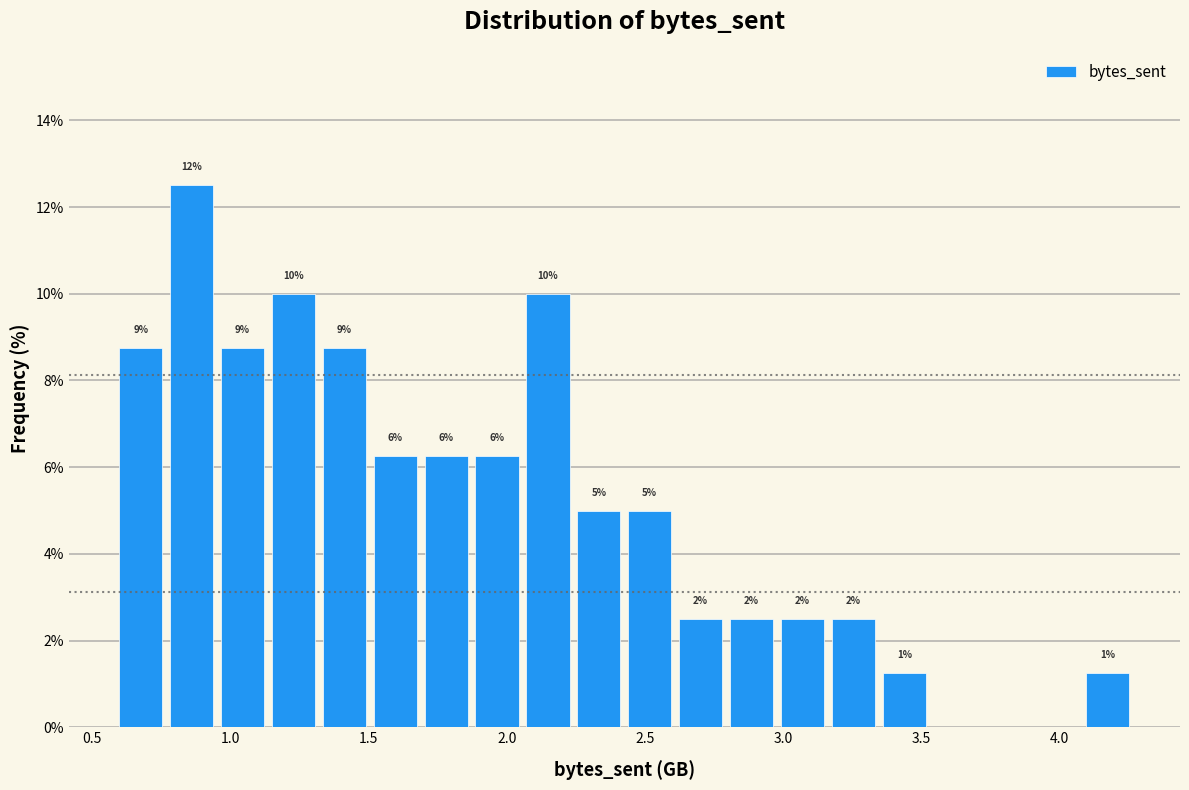

Around what value on the x-axis is the tallest bar? Give the approximate position of its centre, as read against the axis.

0.85